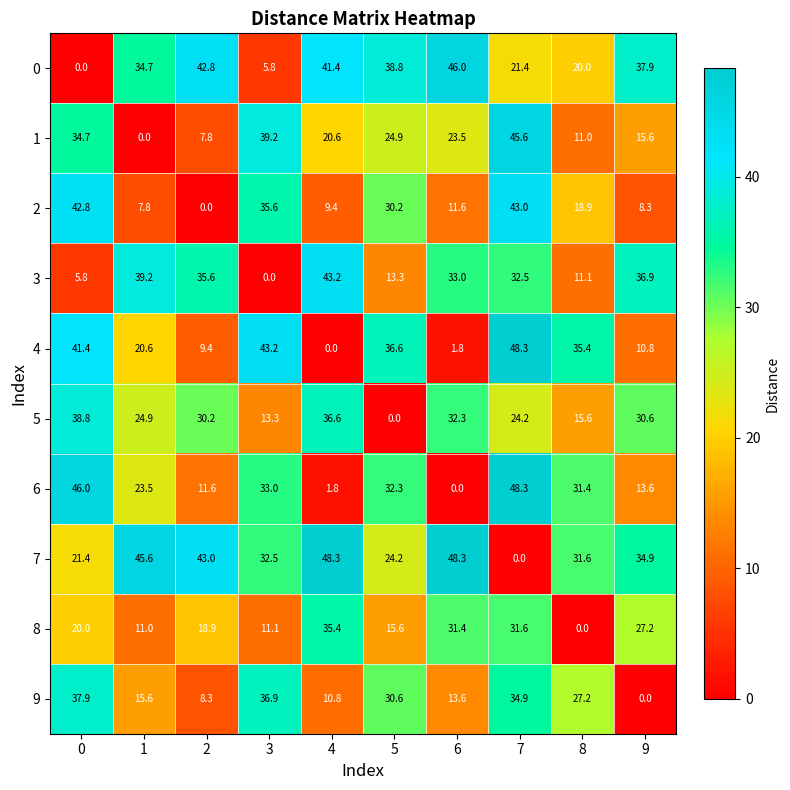

Is it true that 2 equals 7.8 at 1?

True